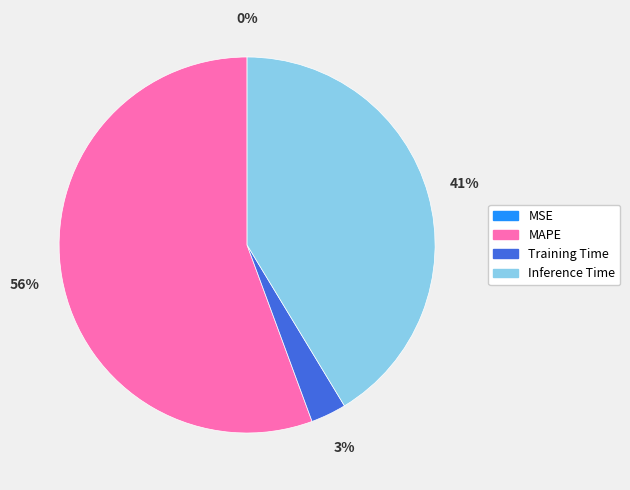

Which slice represents more than half of the pie?

MAPE